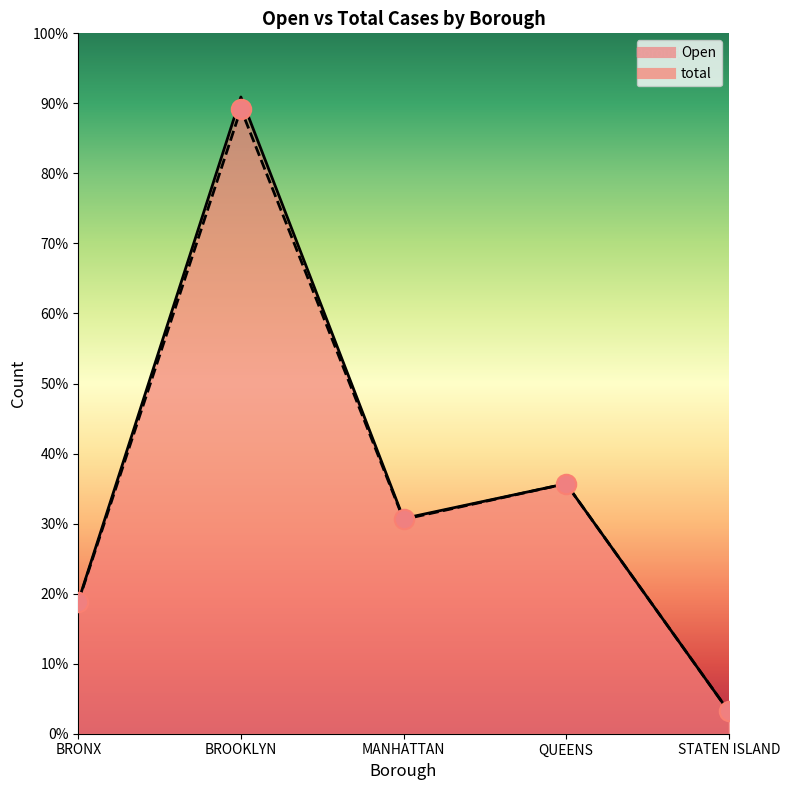

How many data points in total are above 742?

2